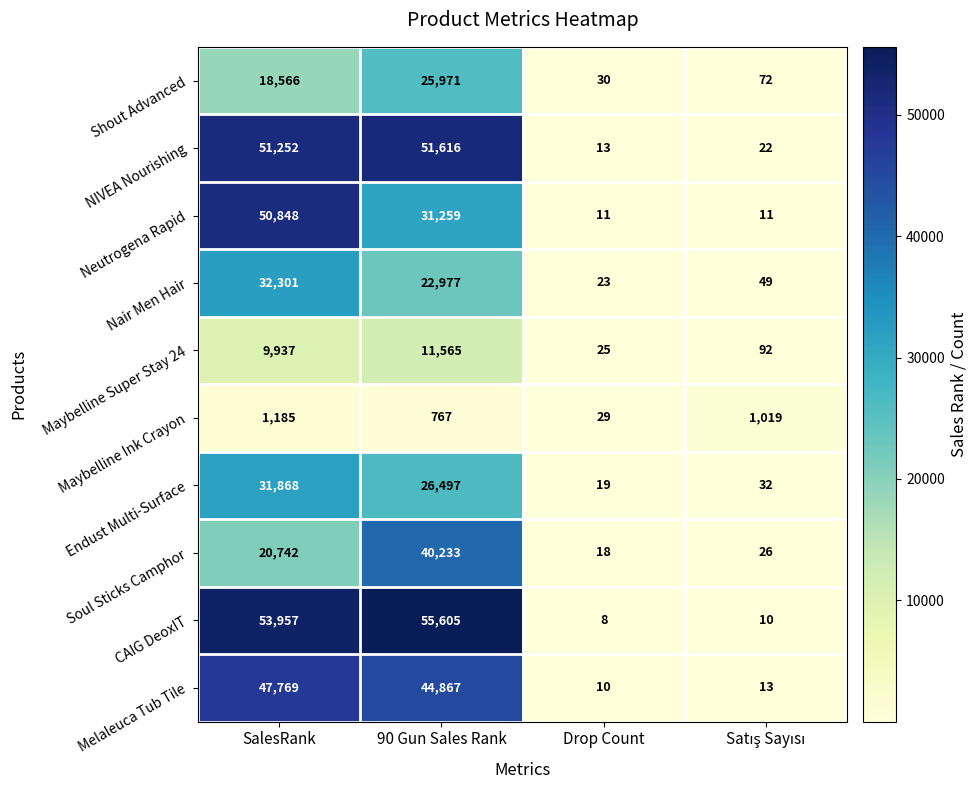

Which series has the largest total across all categories?

CAIG DeoxIT